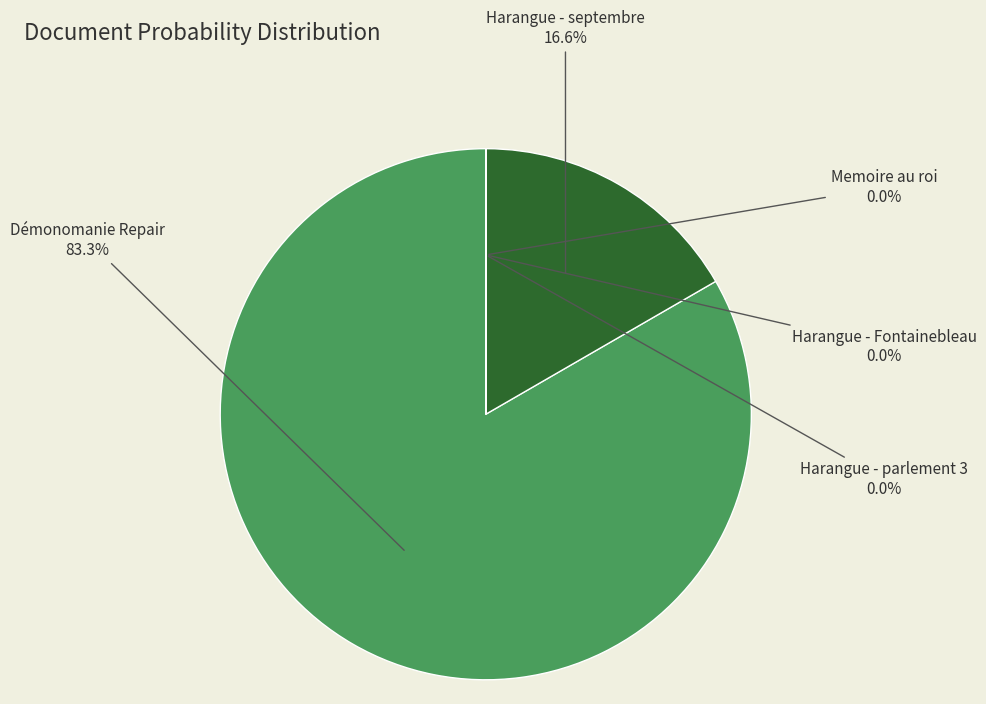

Which category has the biggest portion of the pie?

Démonomanie Repair